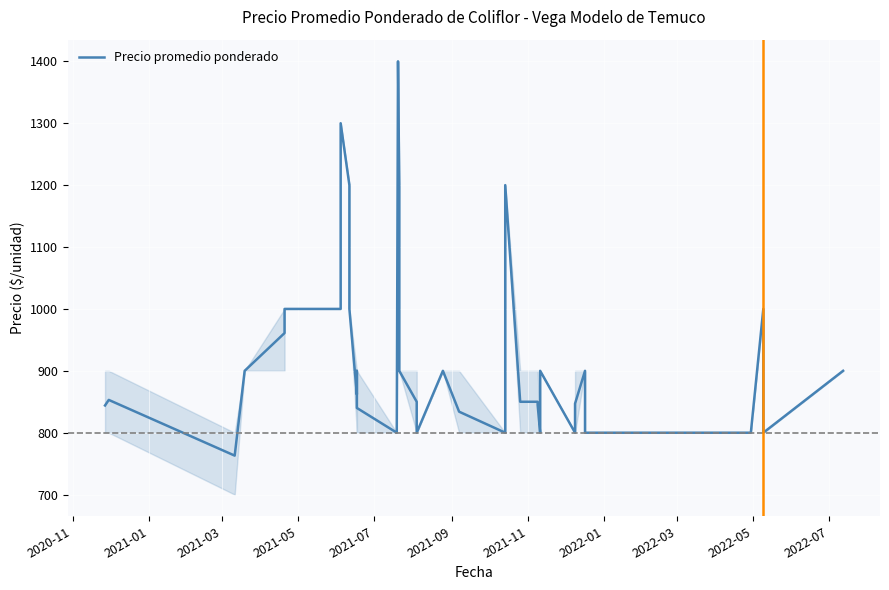

What is the difference between the second highest and minimum values?

537